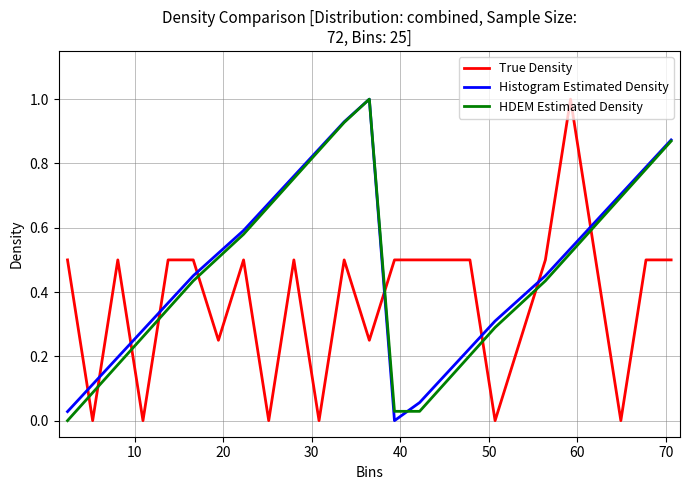

What are all the series names shown in the legend?

True Density, Histogram Estimated Density, HDEM Estimated Density